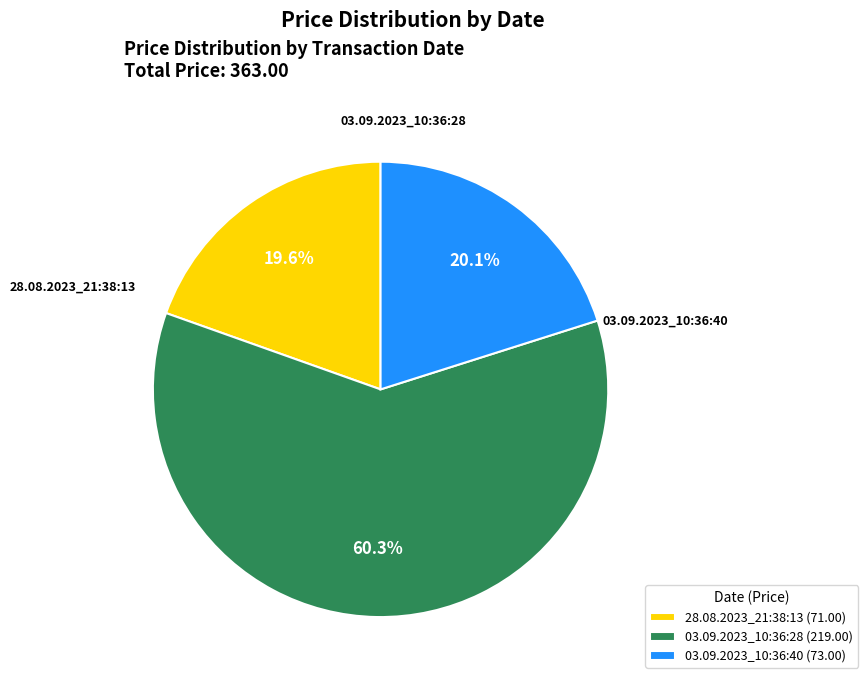

Is the sum of 03.09.2023_10:36:28 and 03.09.2023_10:36:40 greater than half?

Yes